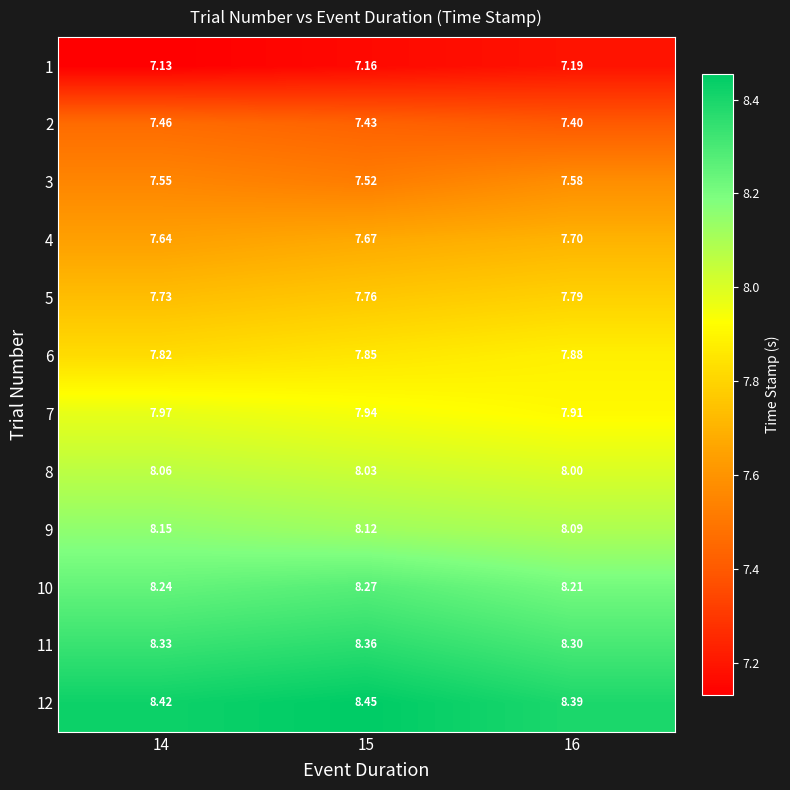

Count the number of data series in this chart.

12